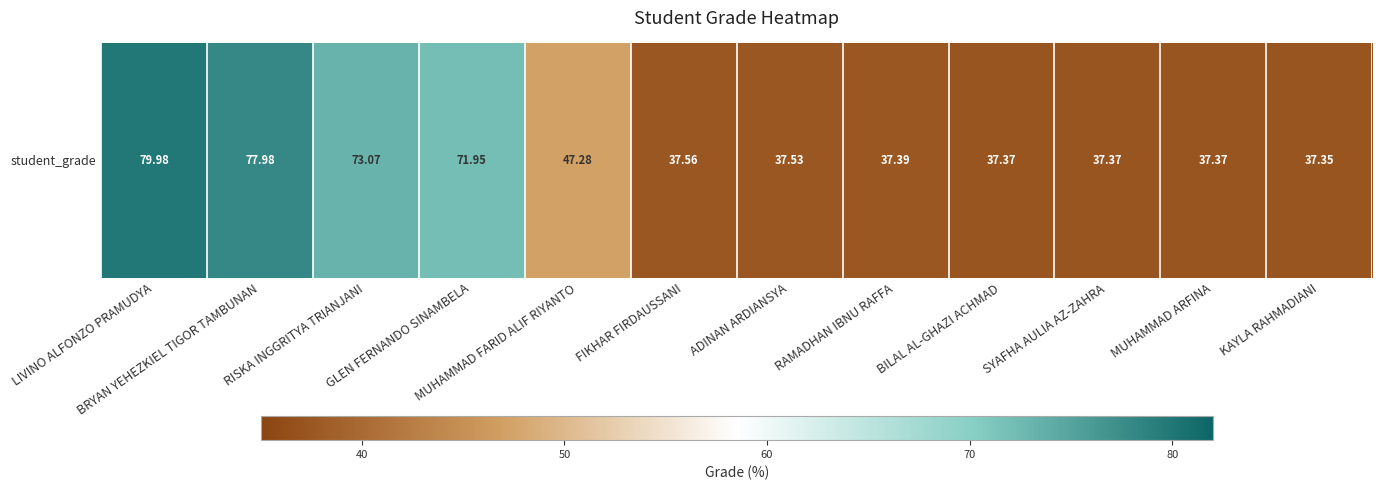

What is the difference between the second highest and minimum values?

40.6